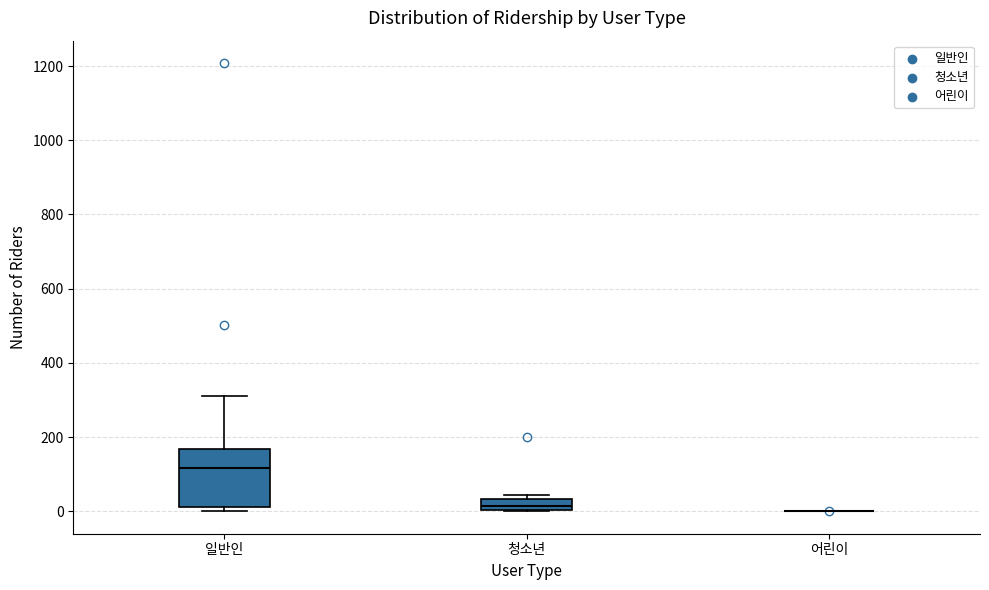

Comparing the boxes themselves (not the whiskers), which one is the tallest?

일반인